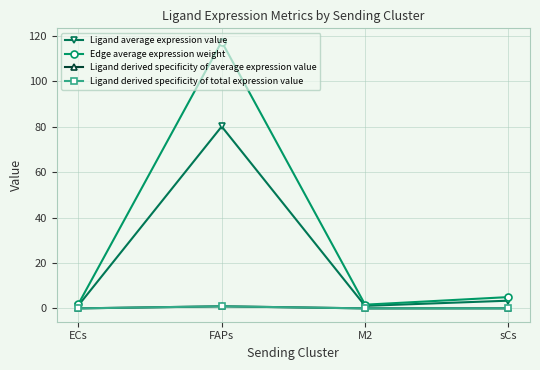

How many interior local valleys does the Ligand average expression value series have?

1